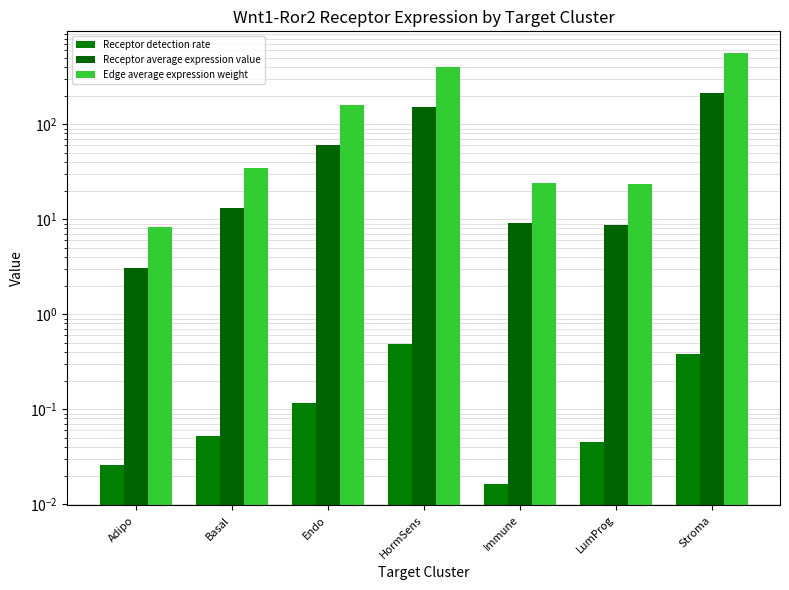

Which category has the highest value across all series?

Stroma